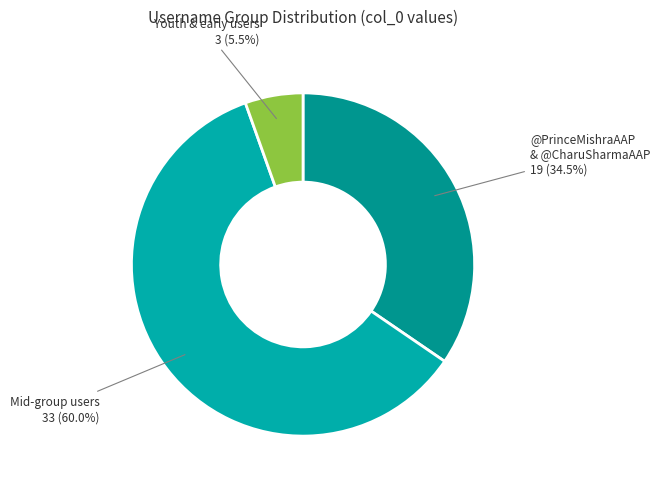

How many segments does this pie chart have?

3